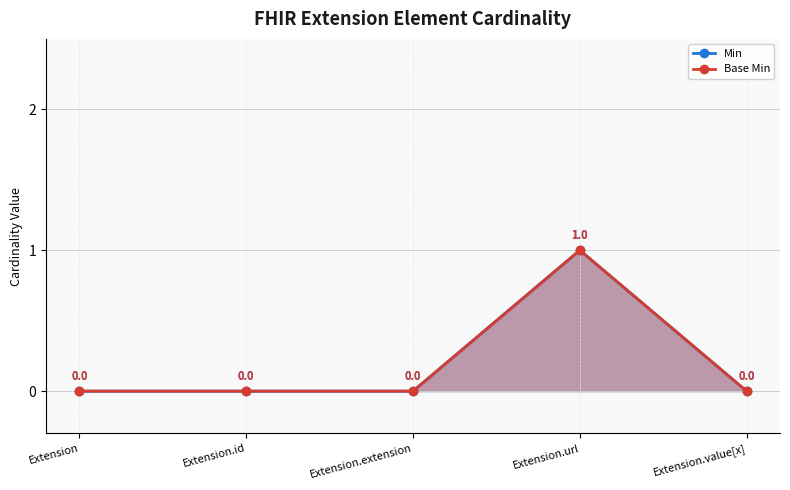

At which category does Base Min (line) reach its first local peak?

Extension.url